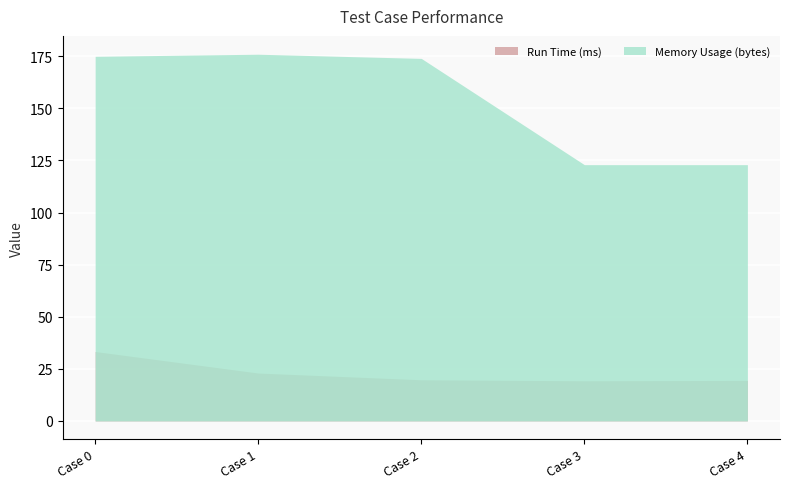

Is it true that Run Time (ms) equals 31.0 at 2?

False